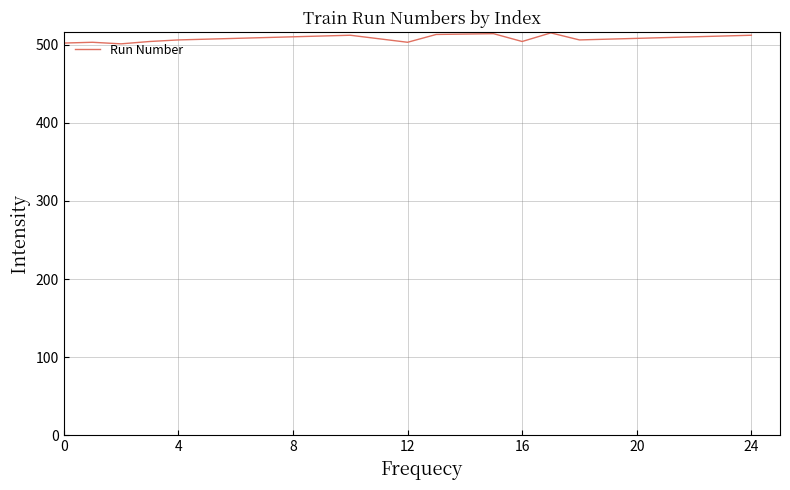

True or false: the data has more than 1 interior local peaks.

True